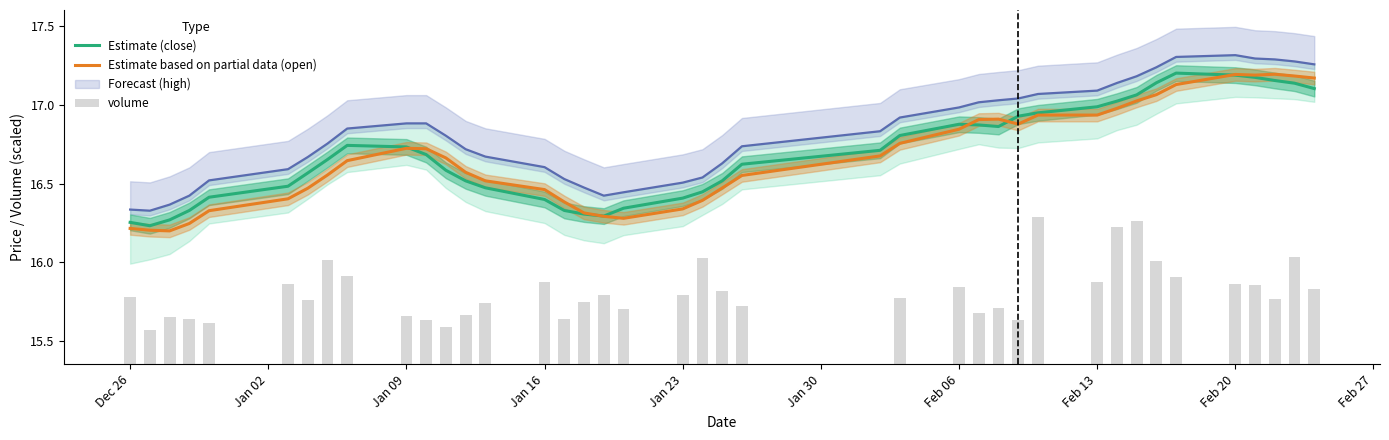

What is the average value of the volume series?

0.5